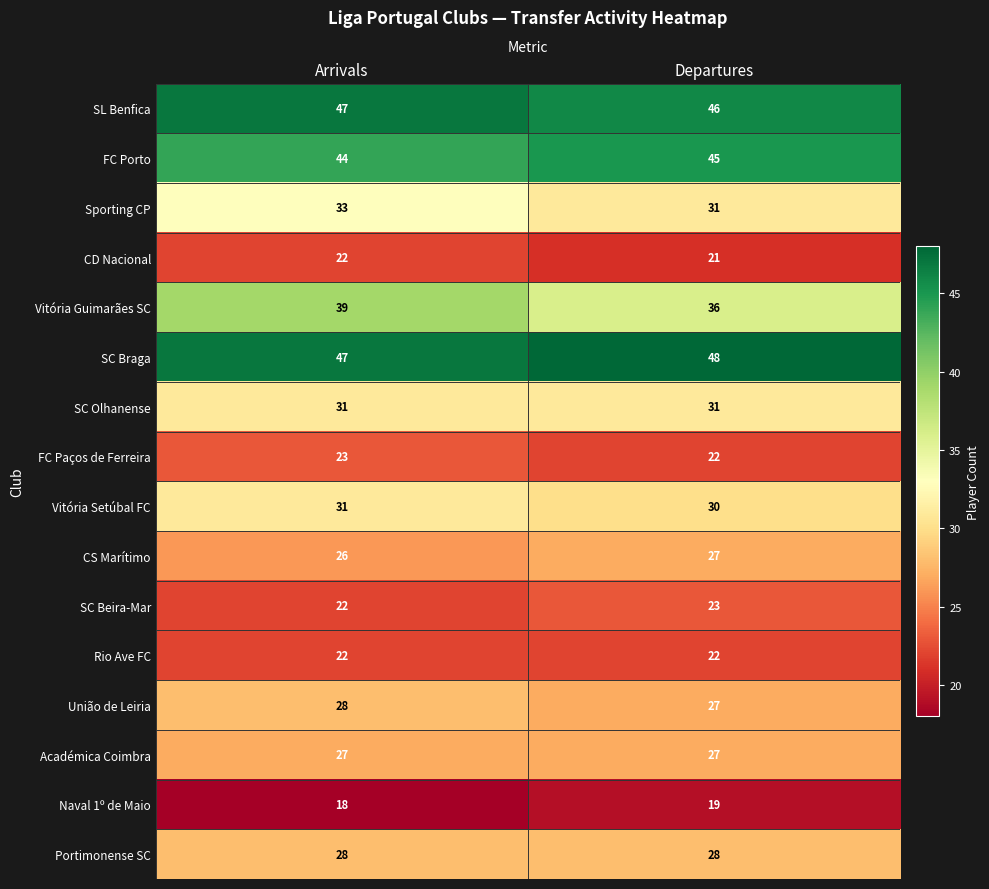

What is the difference between the highest and lowest values at Departures?

29